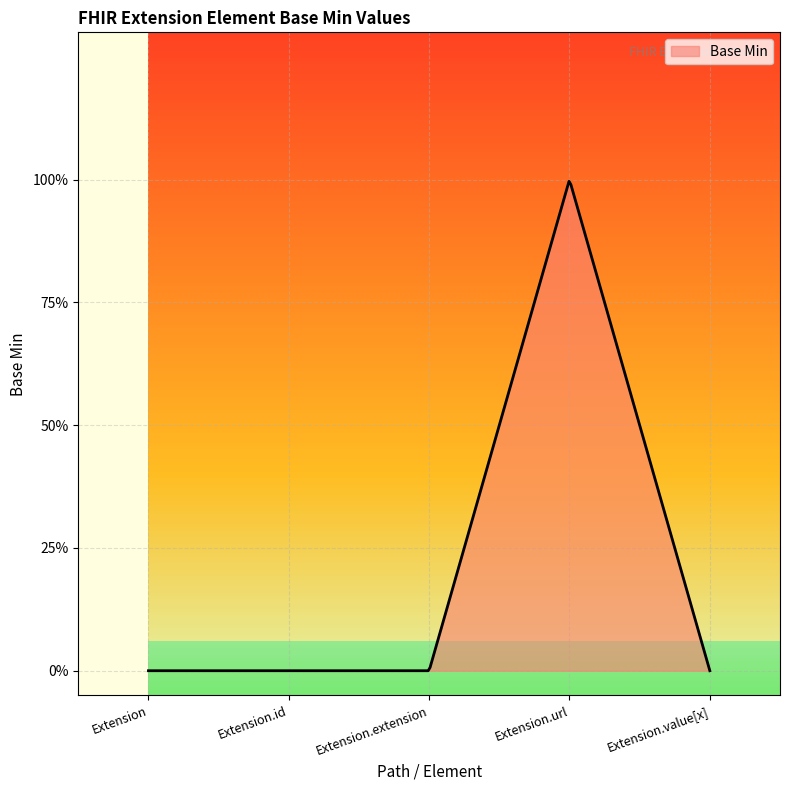

Rank the categories by value from highest to lowest.

Extension.url, Extension, Extension.id, Extension.extension, Extension.value[x]